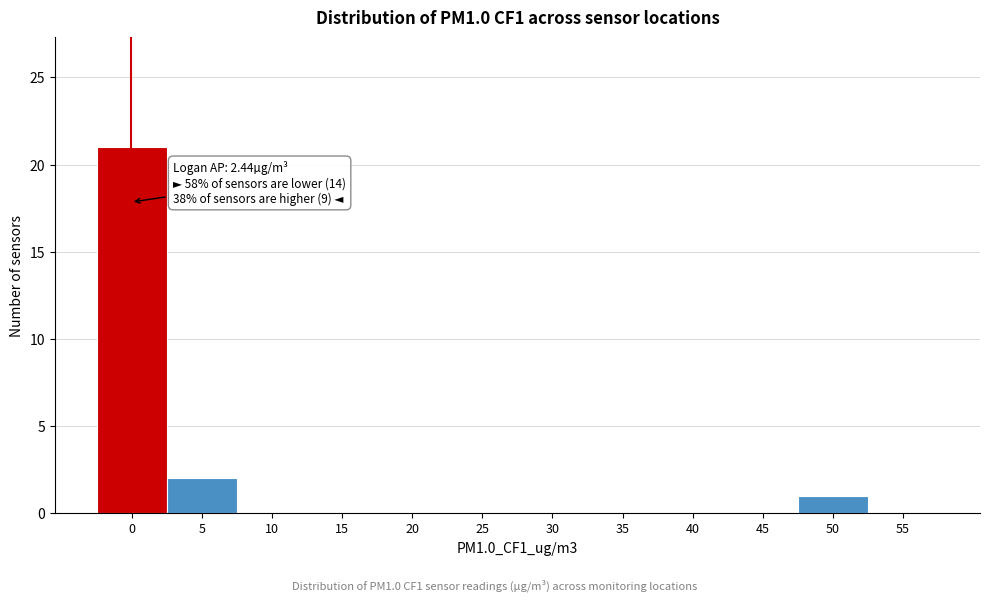

Reading right to left, transcribe all the data shown in this chart.

55=0	50=1	45=0	40=0	35=0	30=0	25=0	20=0	15=0	10=0	5=2	0=21